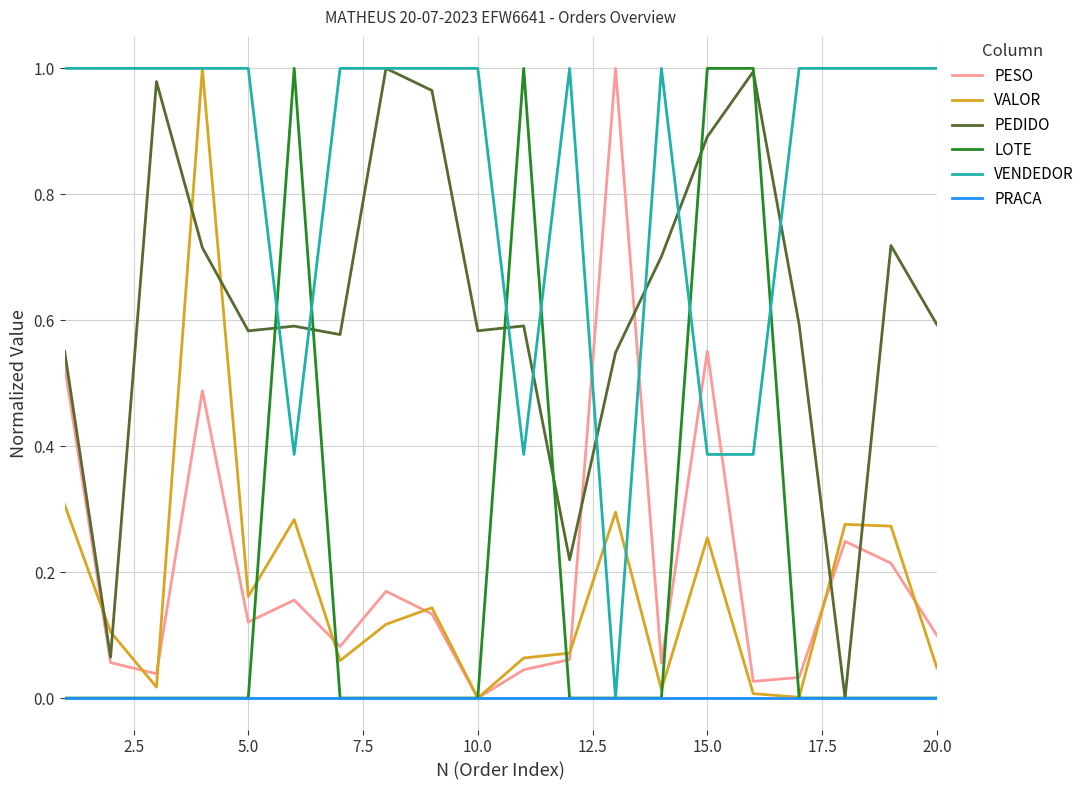

Which series has the largest total across all categories?

VENDEDOR